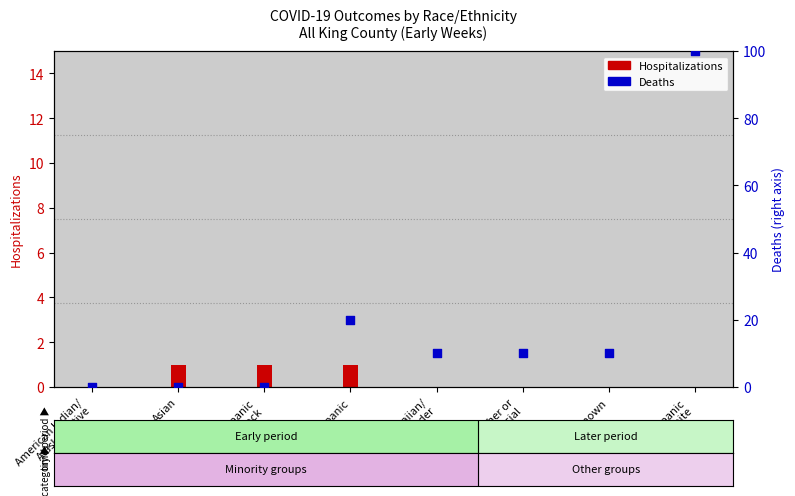

Which series has the largest Y range (max minus min)?

Deaths